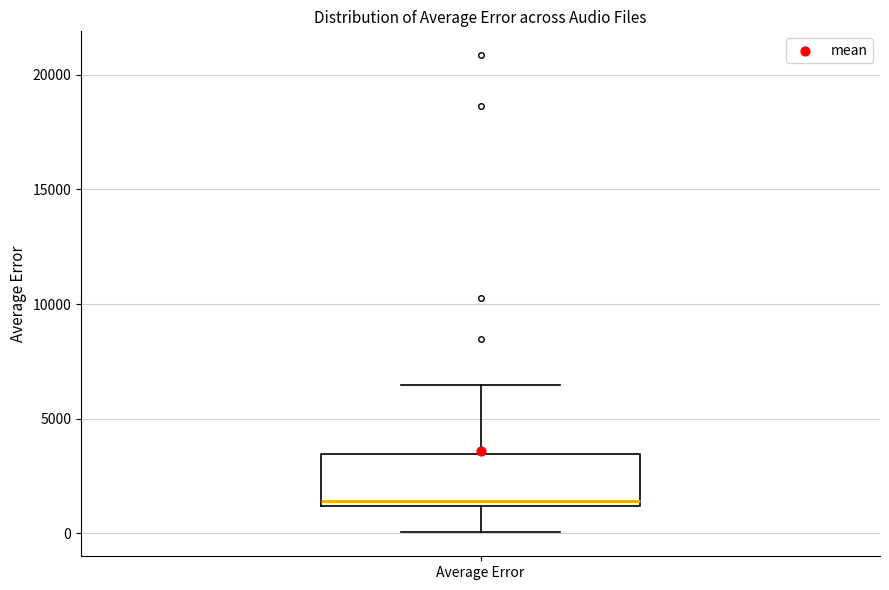

Transcribe this box plot: give where the median line is, the range the box spans, and where the two whiskers end, as read against the y-axis. The values are not printed on the chart, so give them approximately, as read against the axis.

median 1500, box 1000 to 3500, whiskers 0 to 6500